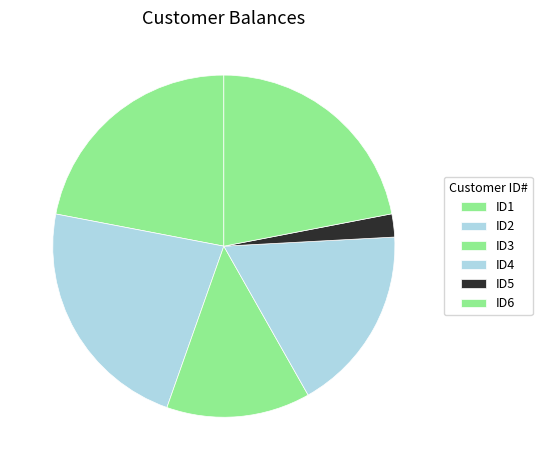

Which slice is the largest?

ID2